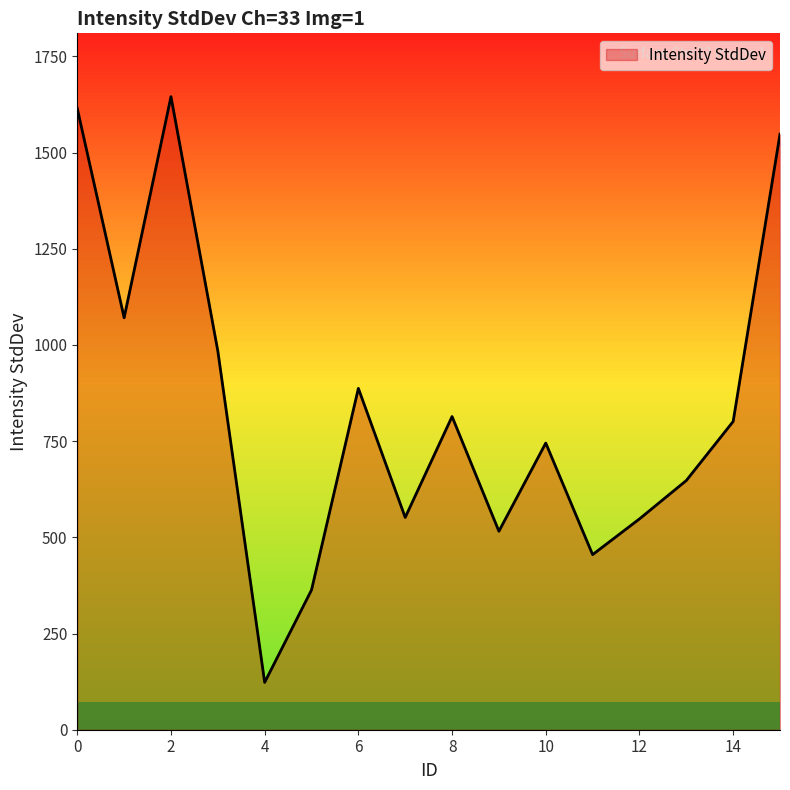

What is the difference between the maximum and minimum values?

1522.2